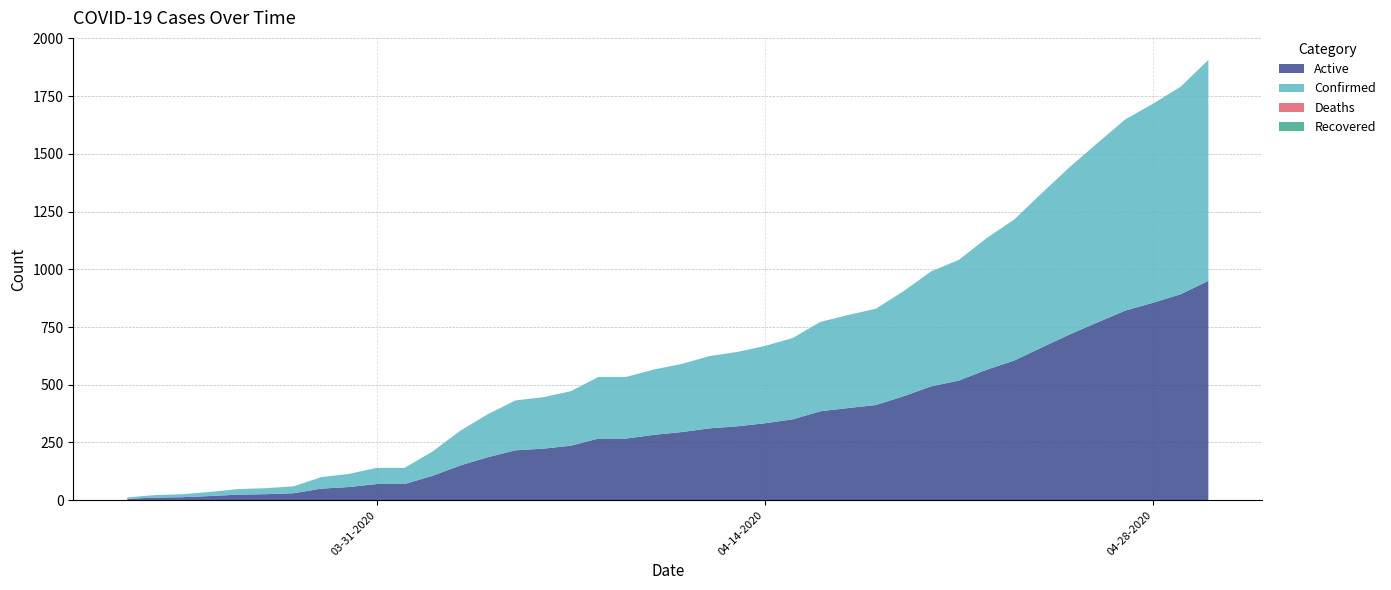

Reading right to left, extract all data points from this chart.

Active: 04-30-2020=950	04-29-2020=892	04-28-2020=855	04-27-2020=821	04-26-2020=770	04-25-2020=718	04-24-2020=662	04-23-2020=605	04-22-2020=565	04-21-2020=518	04-20-2020=493	04-19-2020=450	04-18-2020=412	04-17-2020=399	04-16-2020=385	04-15-2020=350	04-14-2020=333	04-13-2020=320	04-12-2020=311	04-11-2020=295	04-10-2020=283	04-09-2020=267	04-08-2020=267	04-07-2020=236	04-06-2020=223	04-05-2020=216	04-04-2020=186	04-03-2020=150	04-02-2020=105	04-01-2020=70	03-31-2020=70	03-30-2020=57	03-29-2020=50	03-28-2020=30	03-27-2020=26	03-26-2020=24	03-25-2020=18	03-24-2020=13	03-23-2020=11	03-22-2020=6
Confirmed: 04-30-2020=957	04-29-2020=899	04-28-2020=862	04-27-2020=828	04-26-2020=777	04-25-2020=725	04-24-2020=669	04-23-2020=611	04-22-2020=570	04-21-2020=523	04-20-2020=498	04-19-2020=455	04-18-2020=417	04-17-2020=403	04-16-2020=387	04-15-2020=352	04-14-2020=335	04-13-2020=322	04-12-2020=313	04-11-2020=295	04-10-2020=283	04-09-2020=267	04-08-2020=267	04-07-2020=236	04-06-2020=223	04-05-2020=216	04-04-2020=186	04-03-2020=150	04-02-2020=105	04-01-2020=70	03-31-2020=70	03-30-2020=57	03-29-2020=50	03-28-2020=30	03-27-2020=26	03-26-2020=24	03-25-2020=18	03-24-2020=13	03-23-2020=11	03-22-2020=6
Deaths: 04-30-2020=0	04-29-2020=0	04-28-2020=0	04-27-2020=0	04-26-2020=0	04-25-2020=0	04-24-2020=0	04-23-2020=0	04-22-2020=0	04-21-2020=0	04-20-2020=0	04-19-2020=0	04-18-2020=0	04-17-2020=0	04-16-2020=0	04-15-2020=0	04-14-2020=0	04-13-2020=0	04-12-2020=0	04-11-2020=0	04-10-2020=0	04-09-2020=0	04-08-2020=0	04-07-2020=0	04-06-2020=0	04-05-2020=0	04-04-2020=0	04-03-2020=0	04-02-2020=0	04-01-2020=0	03-31-2020=0	03-30-2020=0	03-29-2020=0	03-28-2020=0	03-27-2020=0	03-26-2020=0	03-25-2020=0	03-24-2020=0	03-23-2020=0	03-22-2020=0
Recovered: 04-30-2020=0	04-29-2020=0	04-28-2020=0	04-27-2020=0	04-26-2020=0	04-25-2020=0	04-24-2020=0	04-23-2020=0	04-22-2020=0	04-21-2020=0	04-20-2020=0	04-19-2020=0	04-18-2020=0	04-17-2020=0	04-16-2020=0	04-15-2020=0	04-14-2020=0	04-13-2020=0	04-12-2020=0	04-11-2020=0	04-10-2020=0	04-09-2020=0	04-08-2020=0	04-07-2020=0	04-06-2020=0	04-05-2020=0	04-04-2020=0	04-03-2020=0	04-02-2020=0	04-01-2020=0	03-31-2020=0	03-30-2020=0	03-29-2020=0	03-28-2020=0	03-27-2020=0	03-26-2020=0	03-25-2020=0	03-24-2020=0	03-23-2020=0	03-22-2020=0